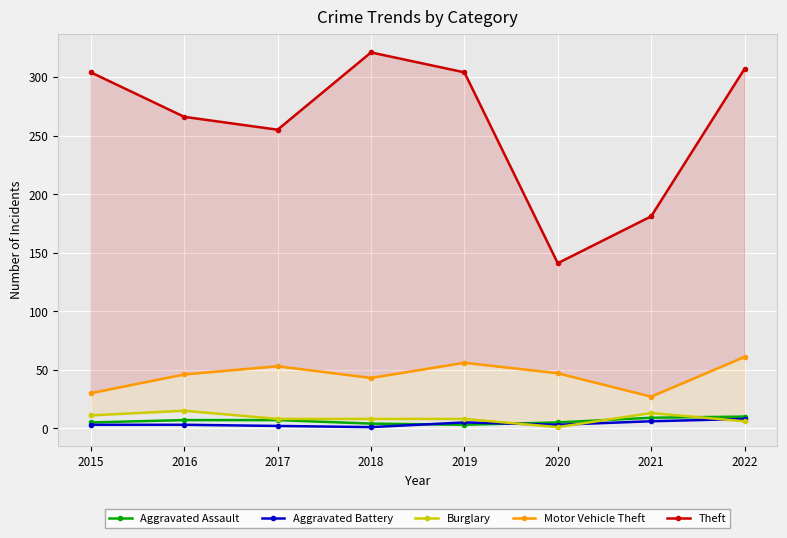

What value does the Motor Vehicle Theft series have at 2021, to the nearest 10?

30